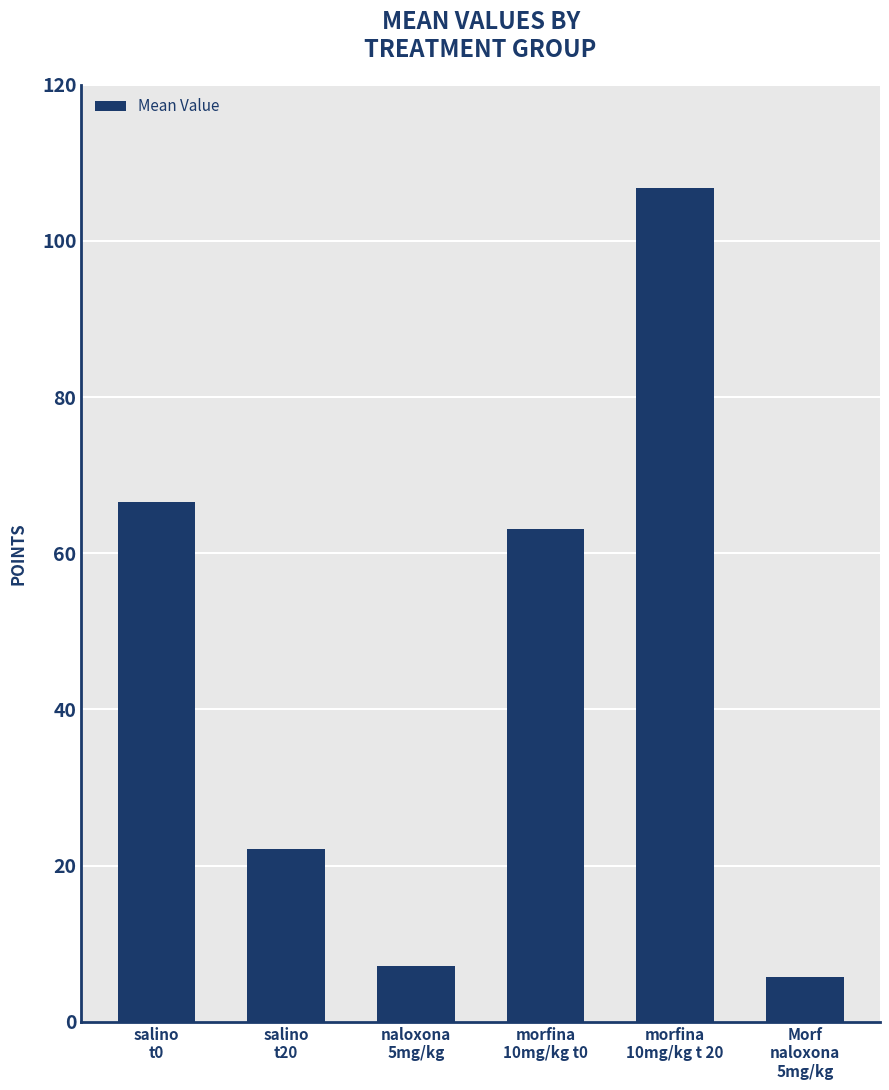

Reading left to right, list all the values displayed in this chart.

66.5	22.1	7.2	63.1	106.7	5.7